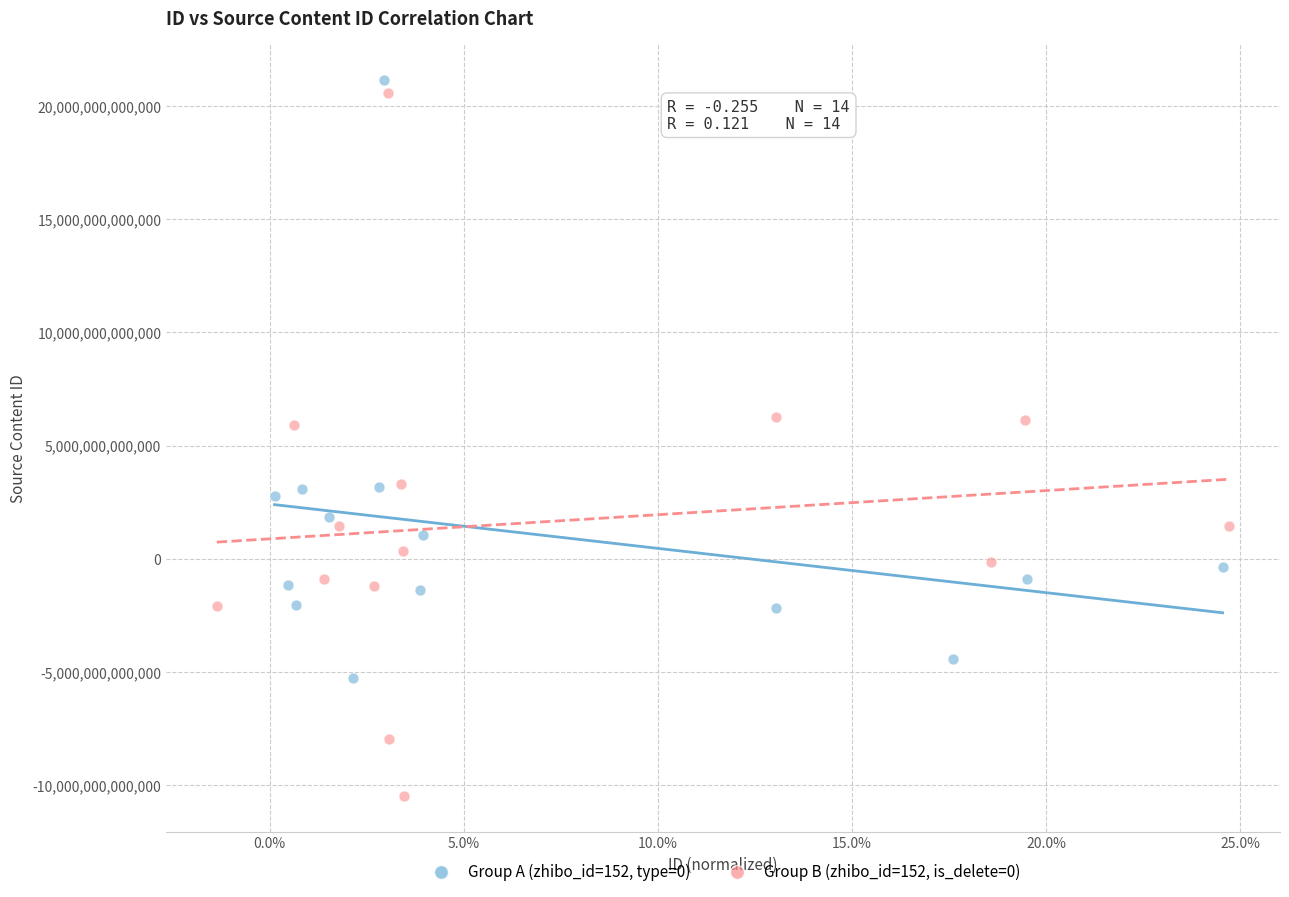

Which series contains the lowest Y value?

Group B (zhibo_id=152, is_delete=0)